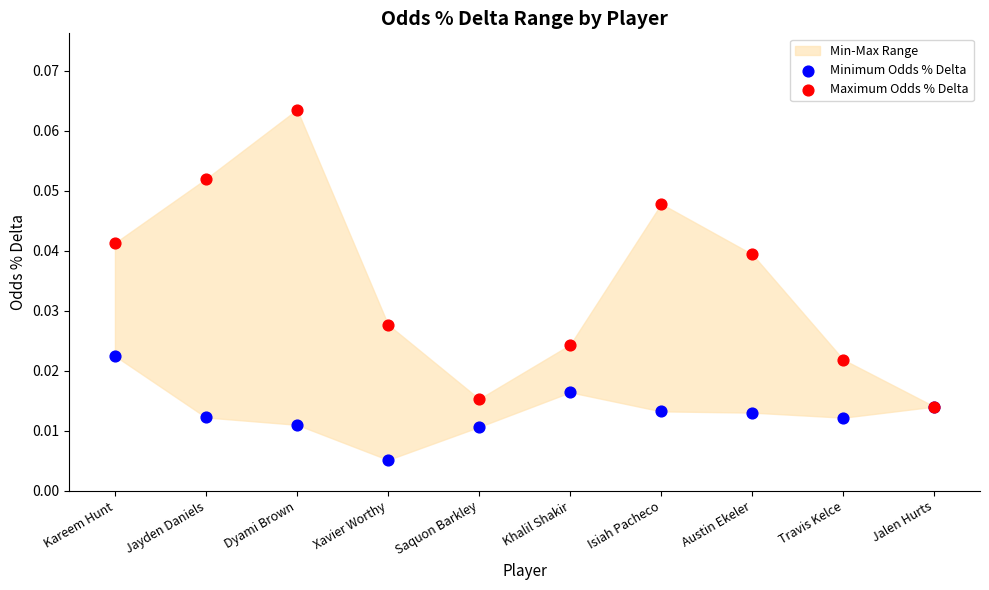

Which series has the widest spread of Y values?

Maximum Odds % Delta